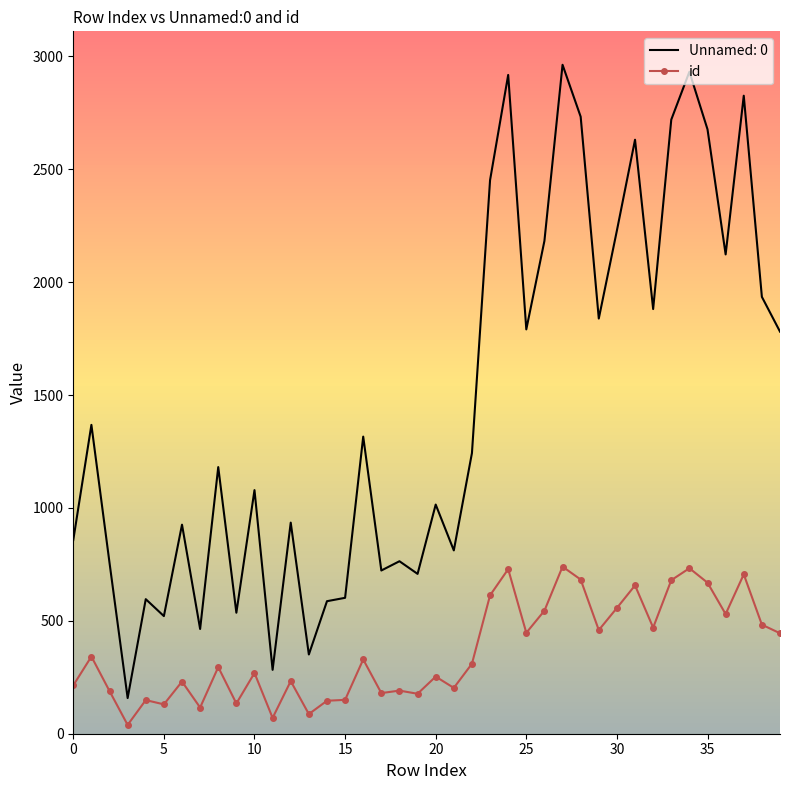

What is the difference between the maximum and minimum values in the id series?

701